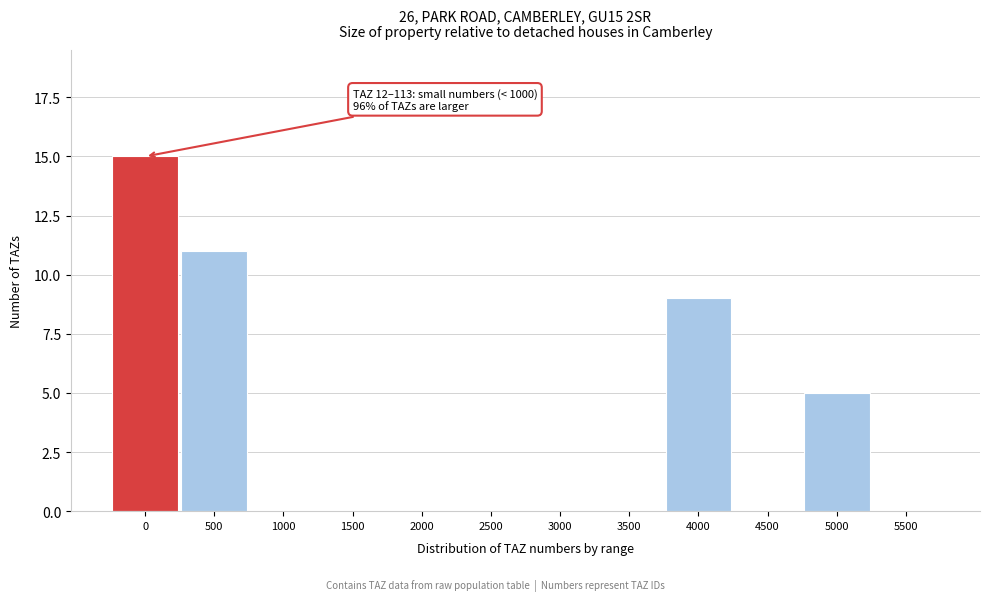

Reading right to left, list all the values displayed in this chart.

5500=0	5000=5	4500=0	4000=9	3500=0	3000=0	2500=0	2000=0	1500=0	1000=0	500=11	0=15